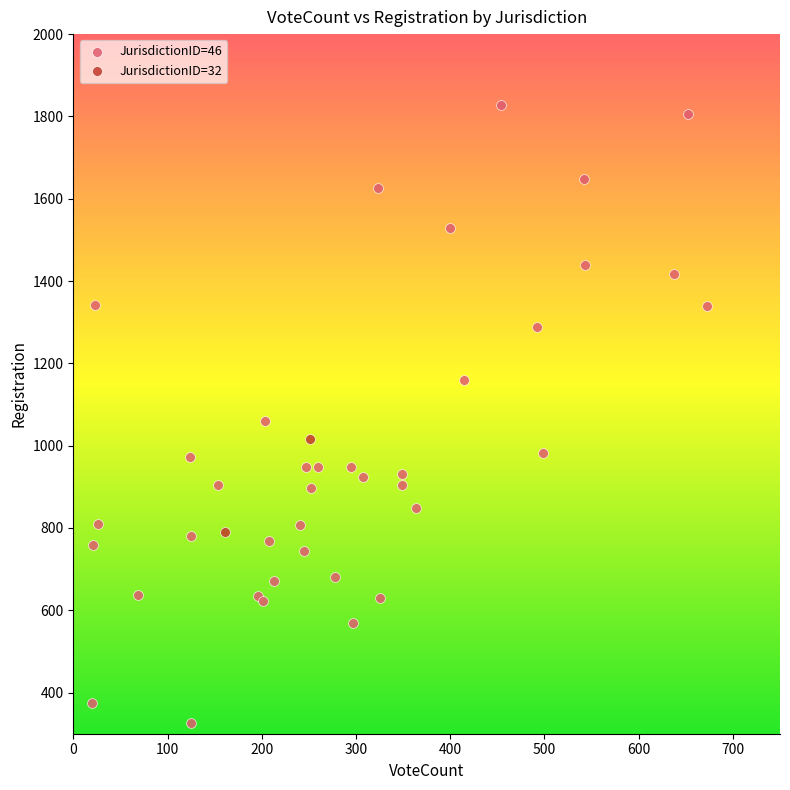

What are all the series names shown in the legend?

JurisdictionID=46, JurisdictionID=32